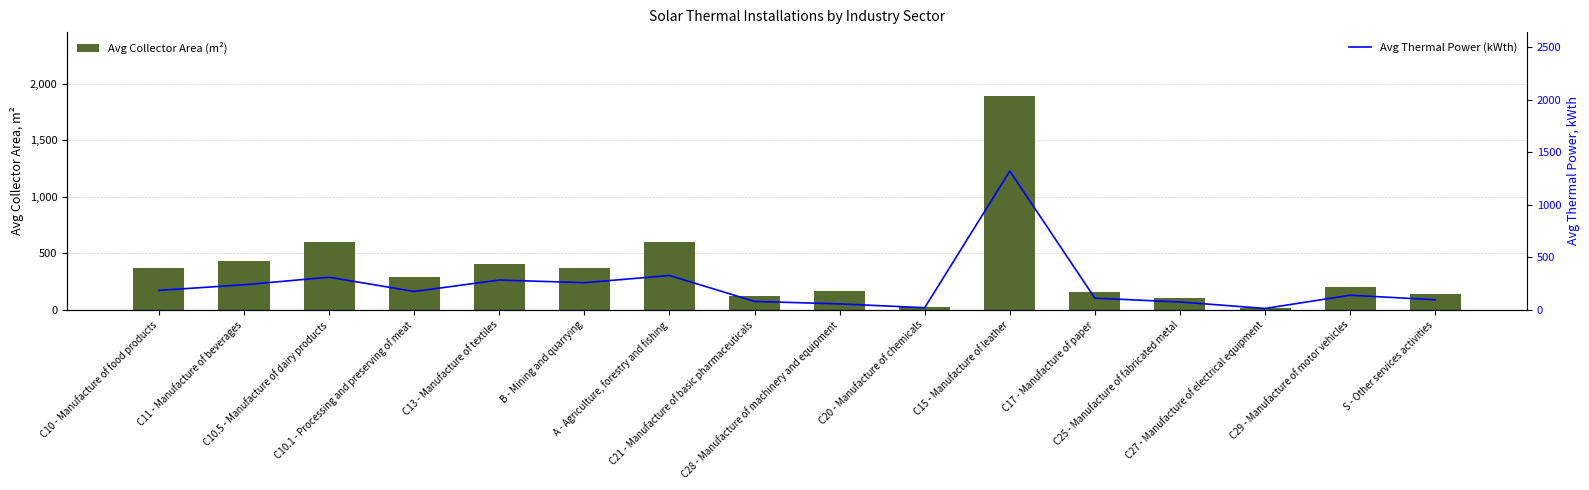

True or false: Avg Collector Area (m²) has a value of 20.0 at C27 - Manufacture of electrical equipment.

True